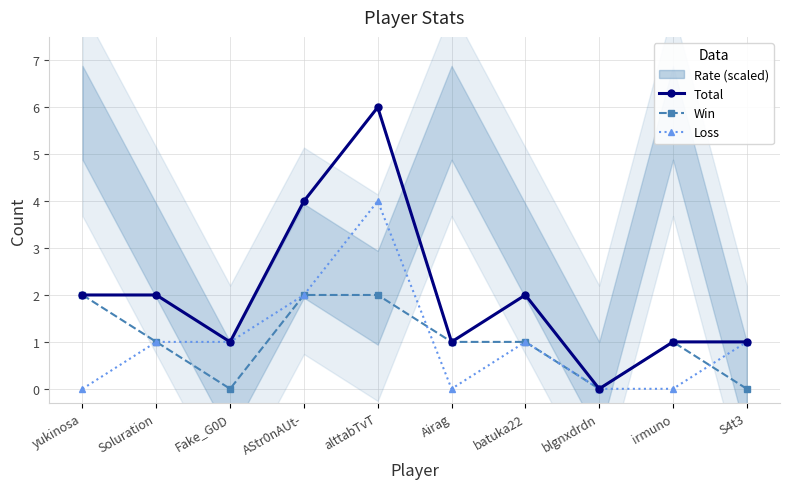

What is the average value of the Total series?

2